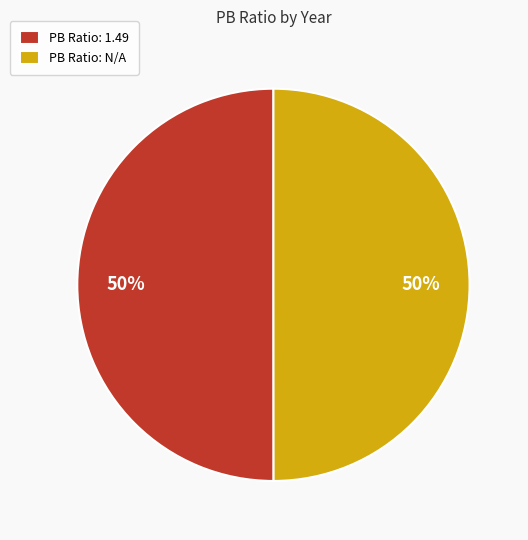

Combined, do PB Ratio: 1.49 and PB Ratio: N/A account for over 50%?

Yes